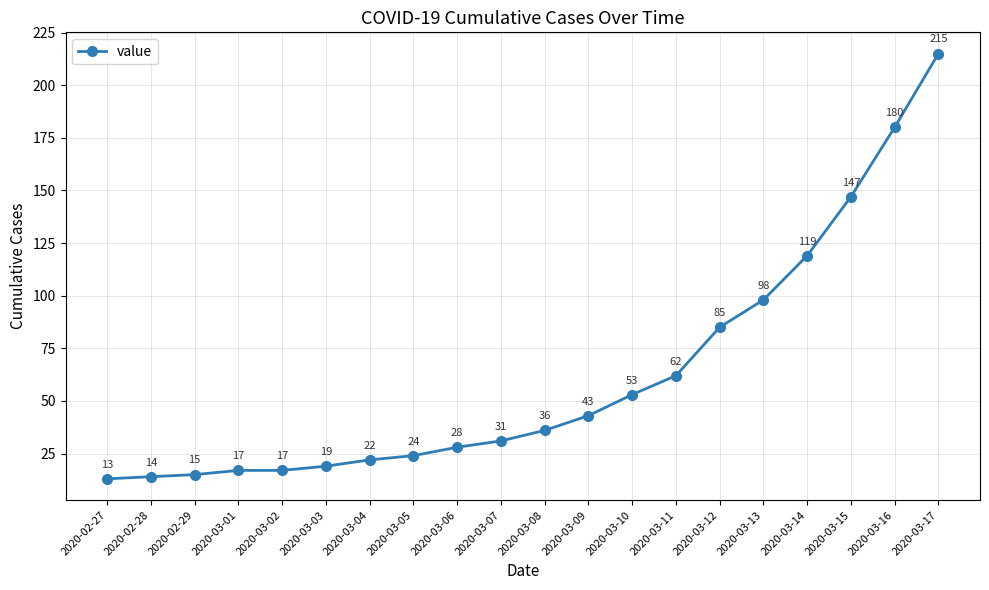

Count the number of data series in this chart.

1